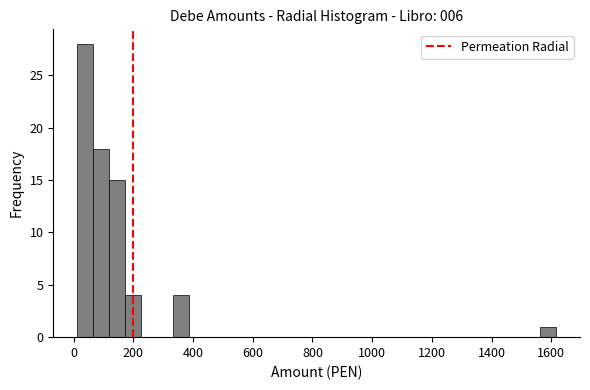

Around what value on the x-axis is the tallest bar? Give the approximate position of its centre, as read against the axis.

40